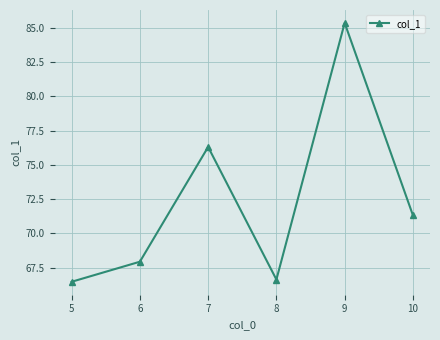

What is the approximate value at 5?

66.5